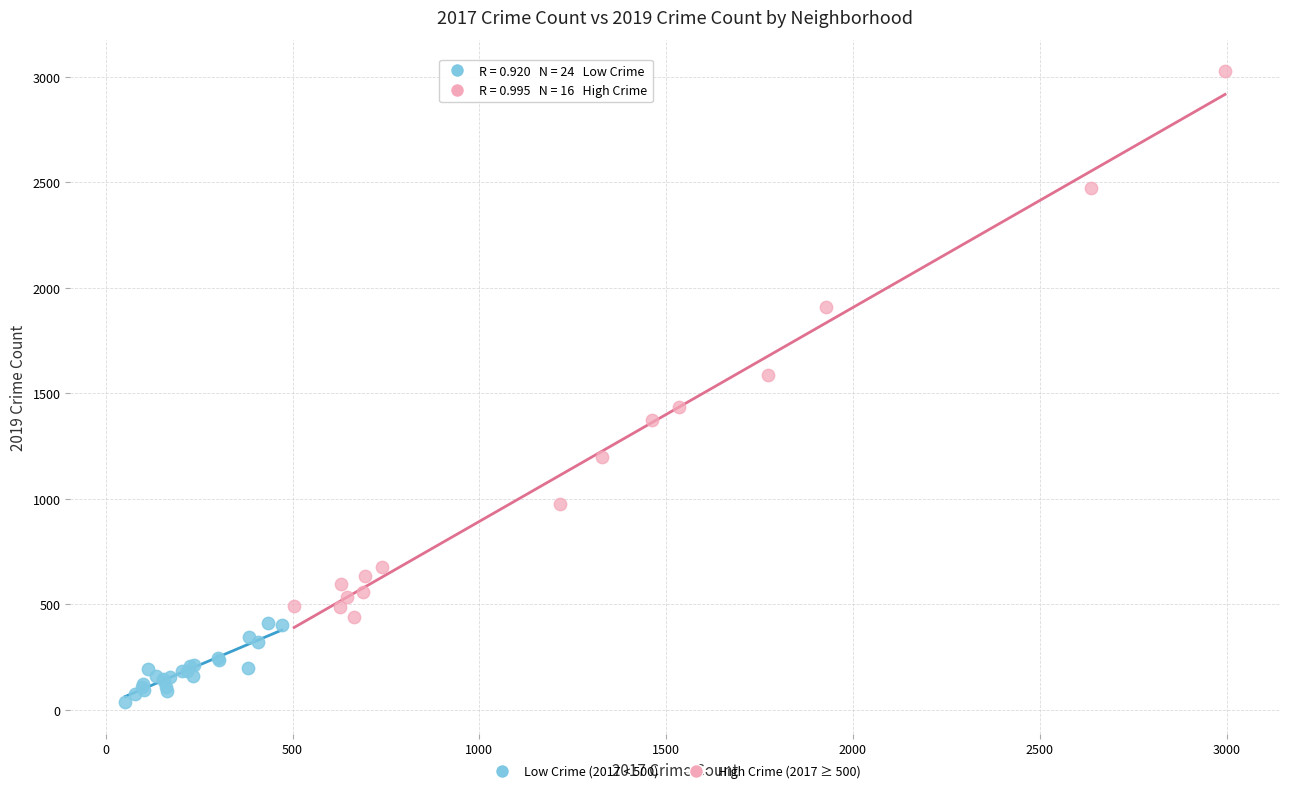

Which series reaches the maximum Y coordinate?

High Crime (2017 ≥ 500)